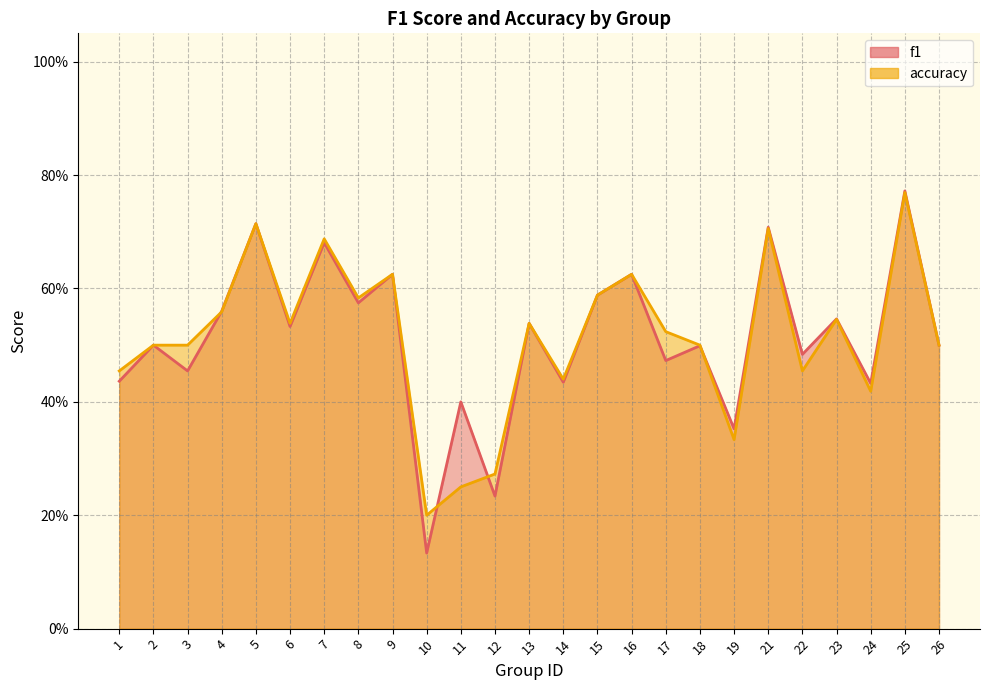

How many interior local valleys does the accuracy series have?

7